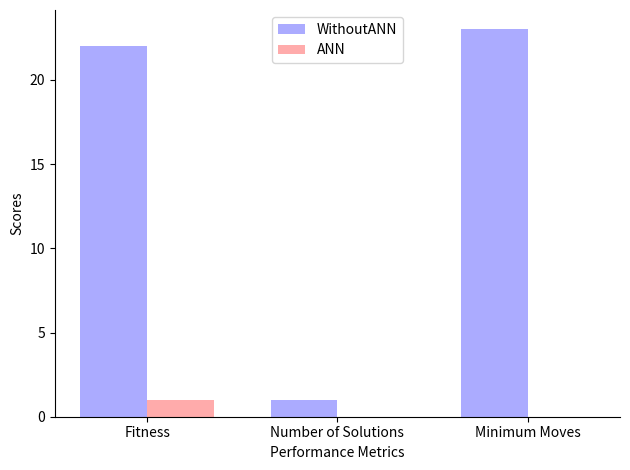

True or false: ANN has a value of 0 at Number of Solutions.

True